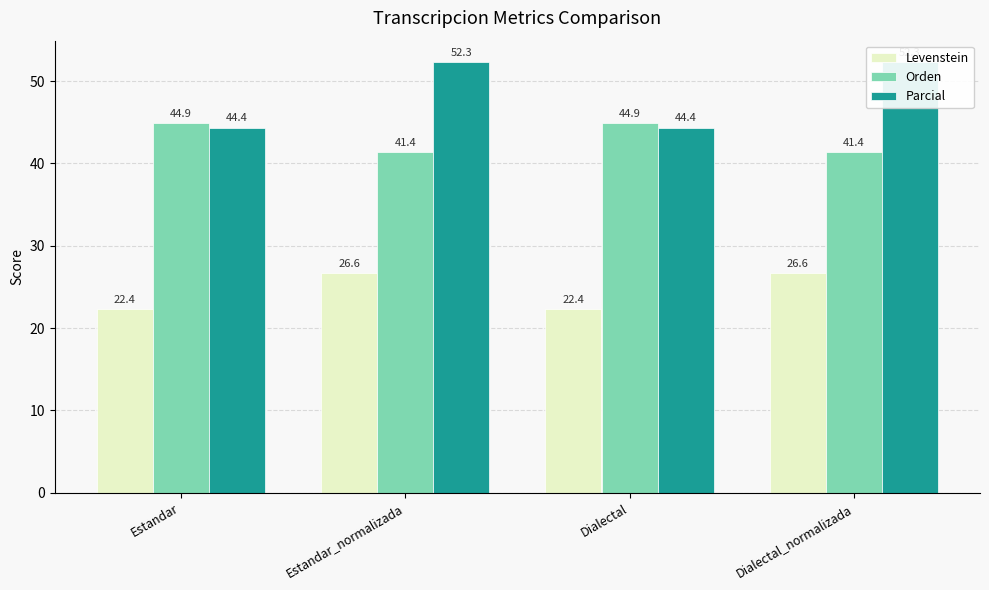

What are all the series names shown in the legend?

Levenstein, Orden, Parcial